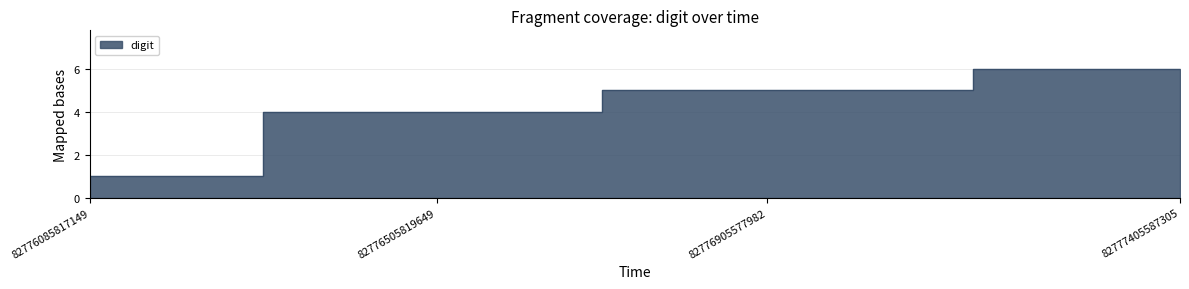

The chart shows a value of 7 at 82776905577982. True or false?

False